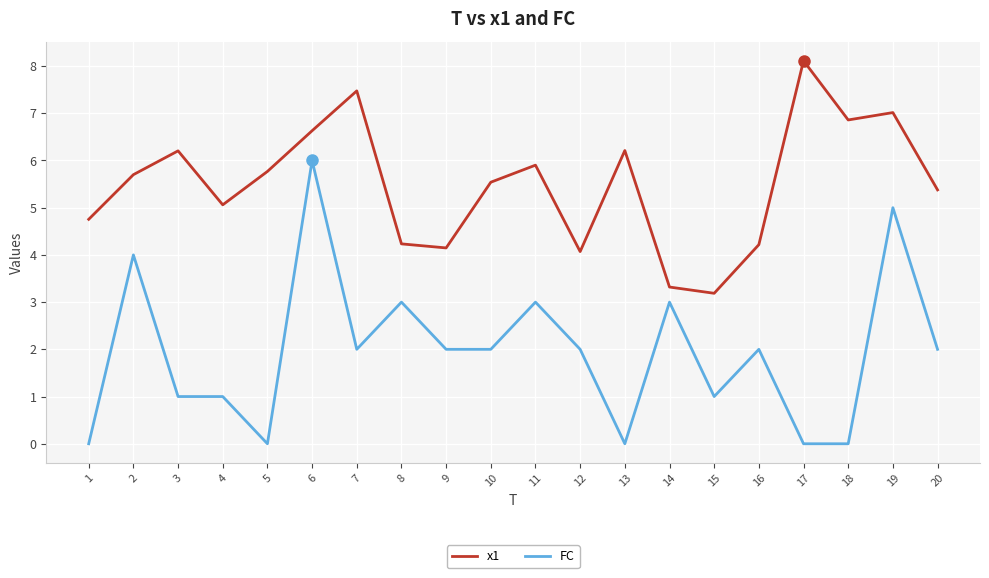

At which category is the sum across all series the highest?

6